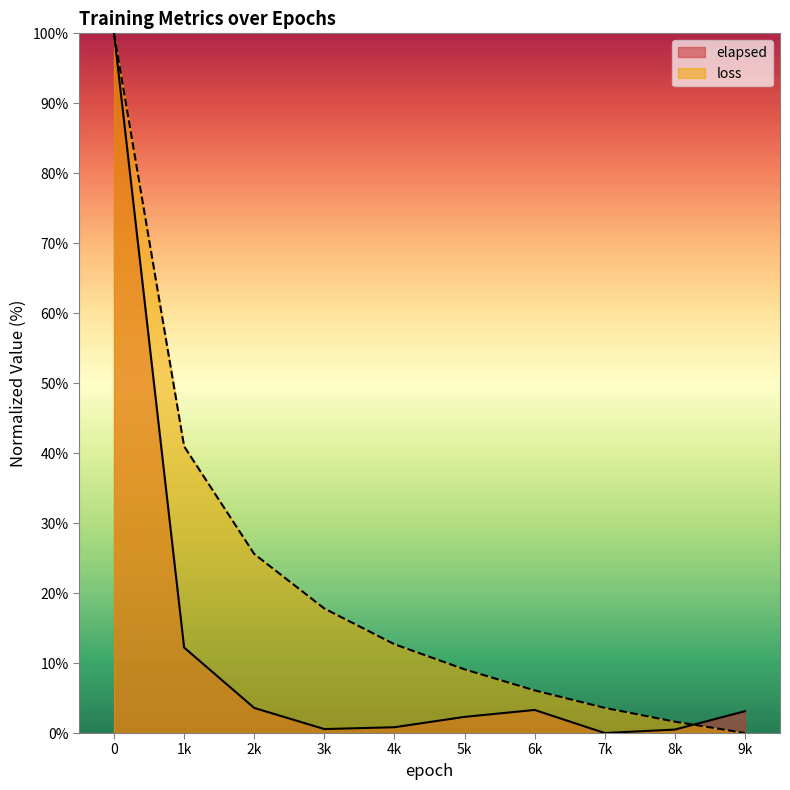

What is the spread (max minus min) of values at 1k?

28.8